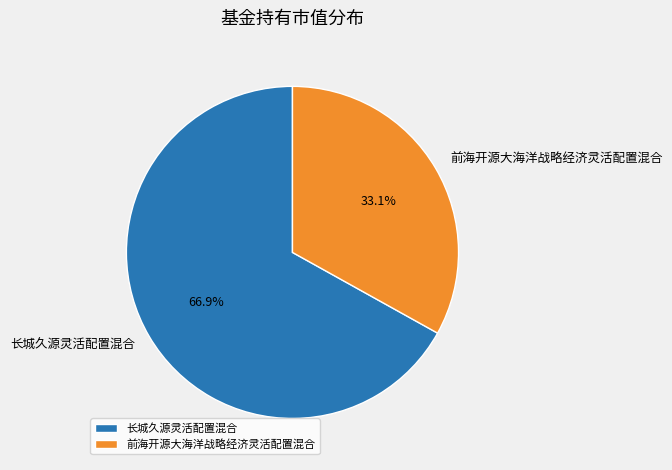

Which category has the smallest portion of the pie?

前海开源大海洋战略经济灵活配置混合